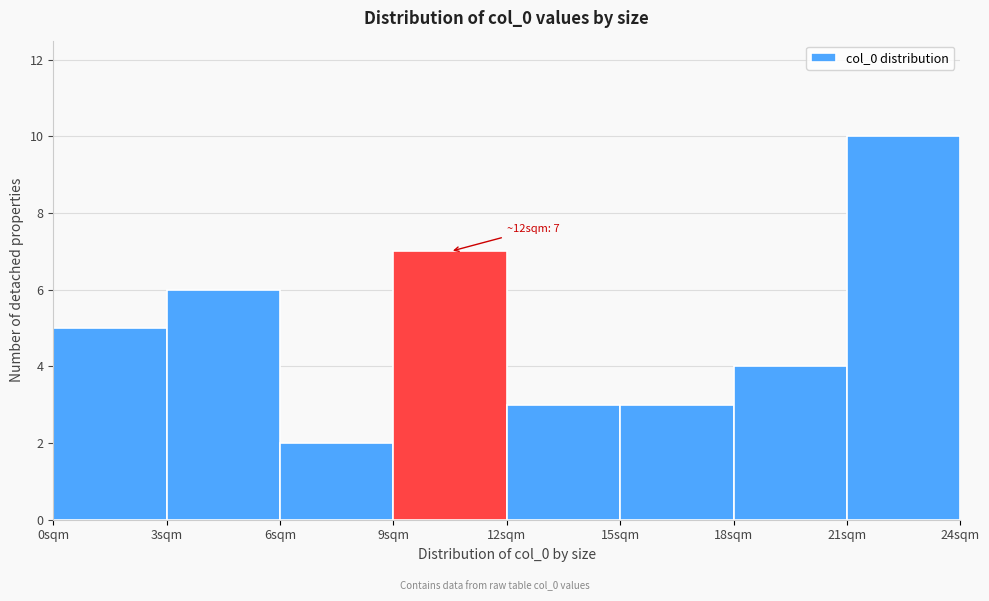

Over which range of the x-axis is the bar tallest?

21 to 24